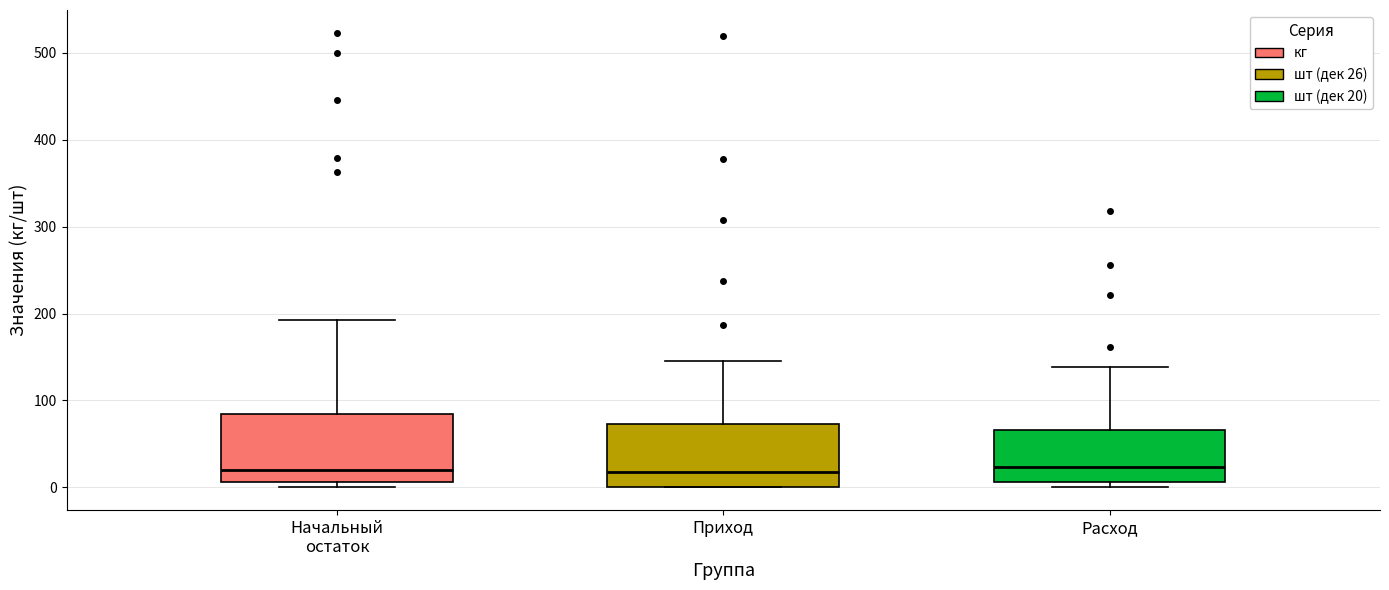

Reading left to right, transcribe this box plot: for each box, give where its median line is, the range the box spans, and where its two whiskers end, as read against the y-axis. The values are not printed on the chart, so give them approximately, as read against the axis.

Начальный остаток: median 20, box 10 to 80, whiskers 0 to 190
Приход: median 20, box 0 to 70, whiskers 0 to 150
Расход: median 20, box 10 to 70, whiskers 0 to 140